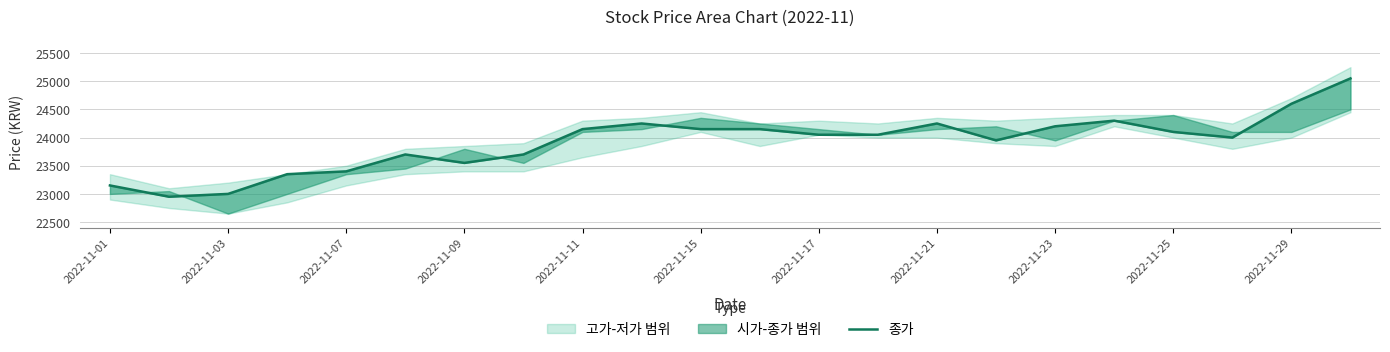

What is the sum of all values?

526050